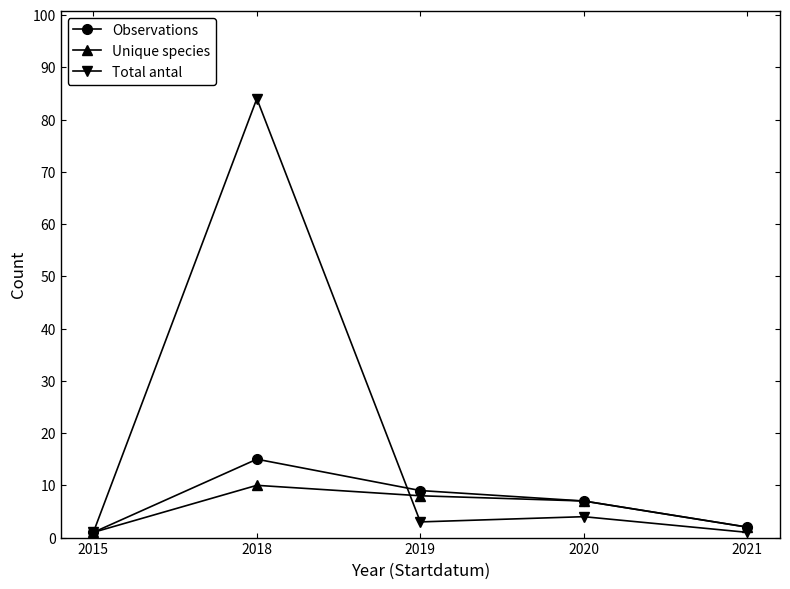

The Unique species series shows 3 at 2018. True or false?

False